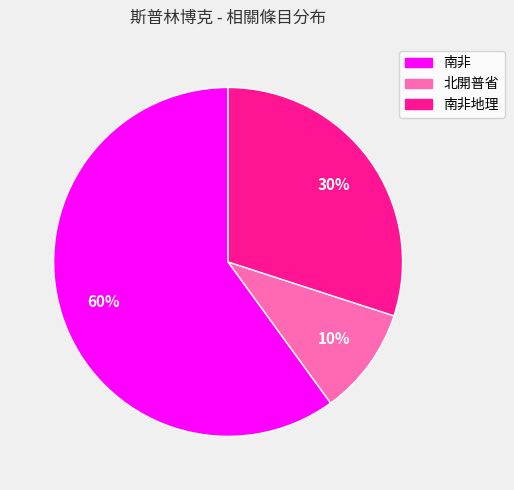

To the nearest percent, what is the average slice percentage?

33%